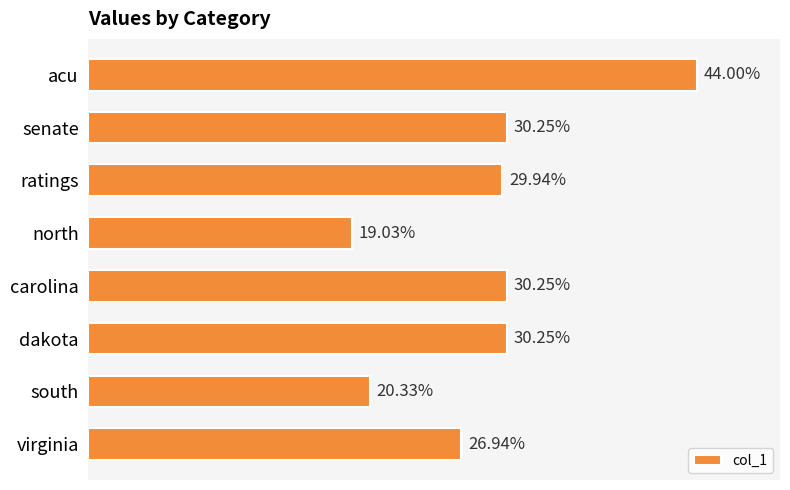

What is the difference between the second highest and minimum values?

0.1